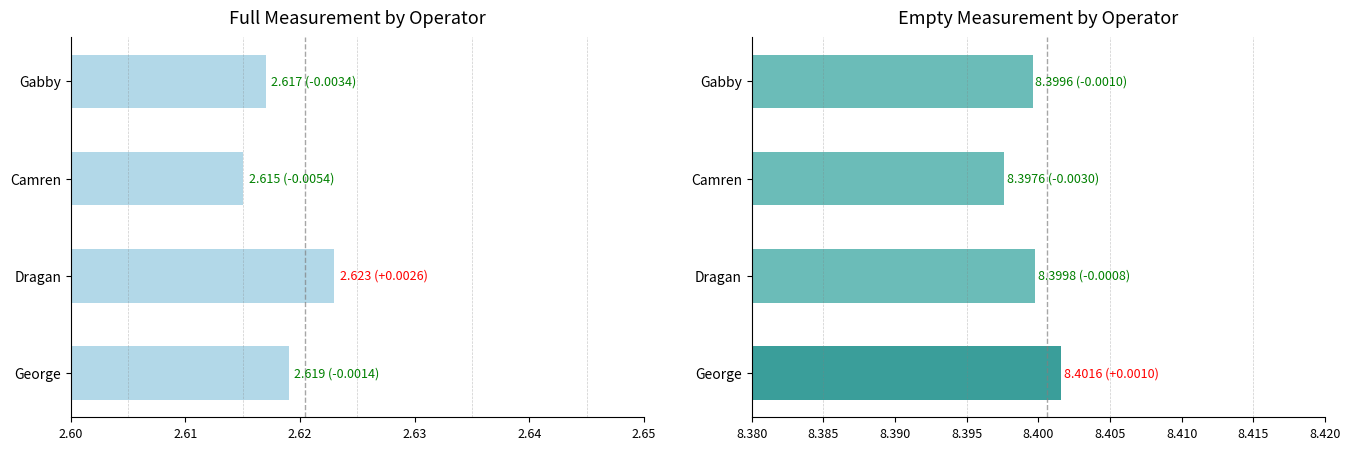

How many groups of bars are there?

4